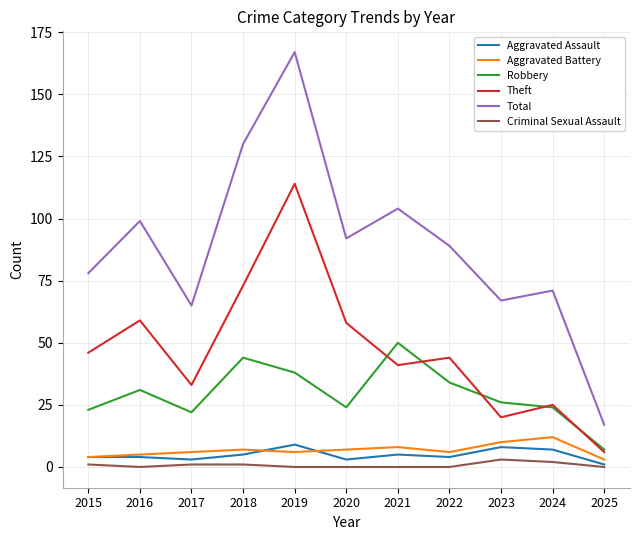

Is it true that Total equals 99 at 2016?

True